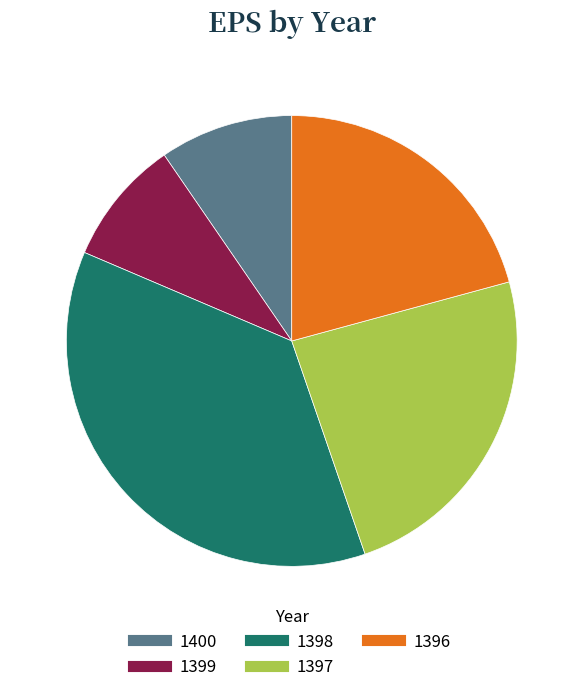

Does 1397 account for over 50% of the chart?

No